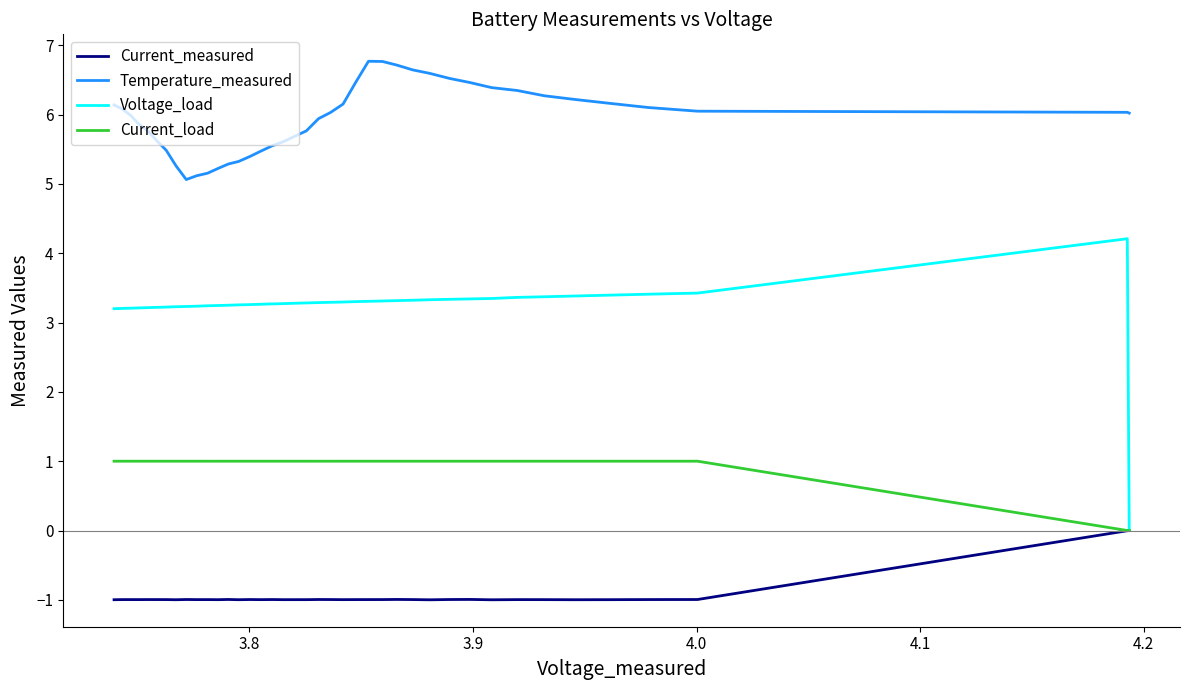

List the series in order of their peak value, lowest first.

Current_measured, Current_load, Voltage_load, Temperature_measured